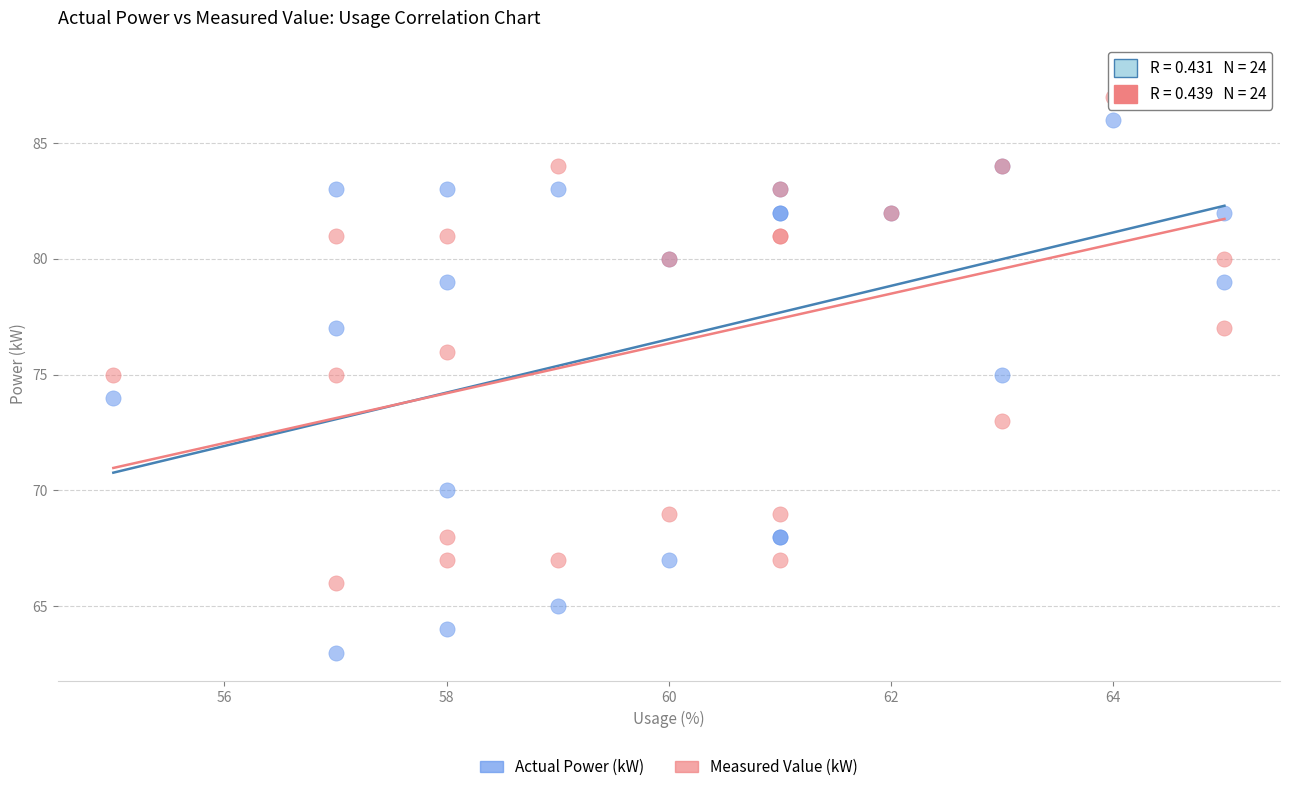

What are all the series names shown in the legend?

Actual Power (kW), Measured Value (kW)